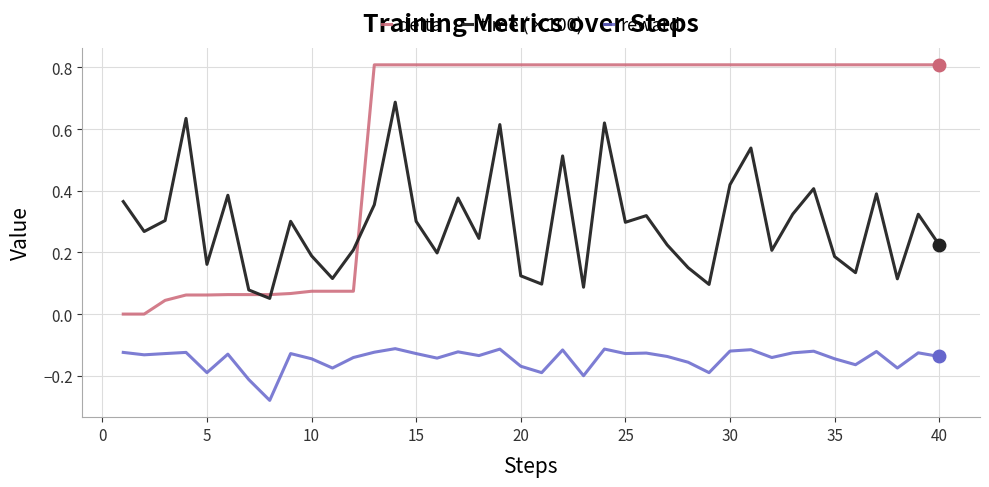

After their last crossing, which series has the higher values: delta or time (×100)?

delta